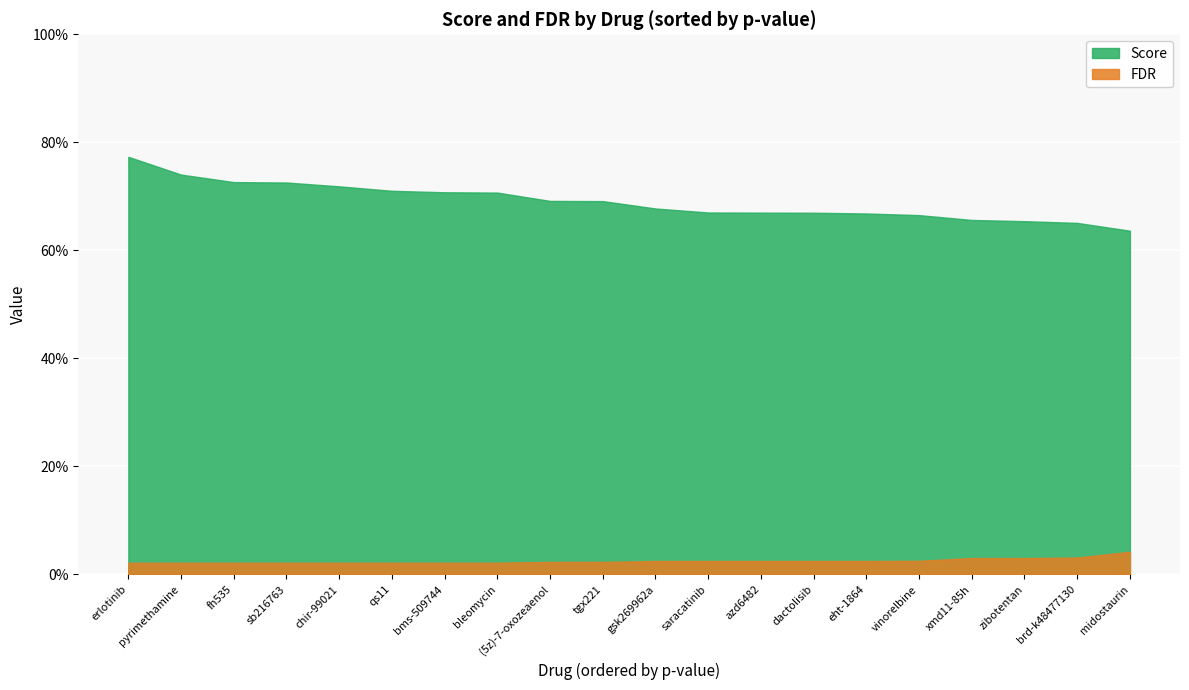

How many Score values are between 0 and 1?

20